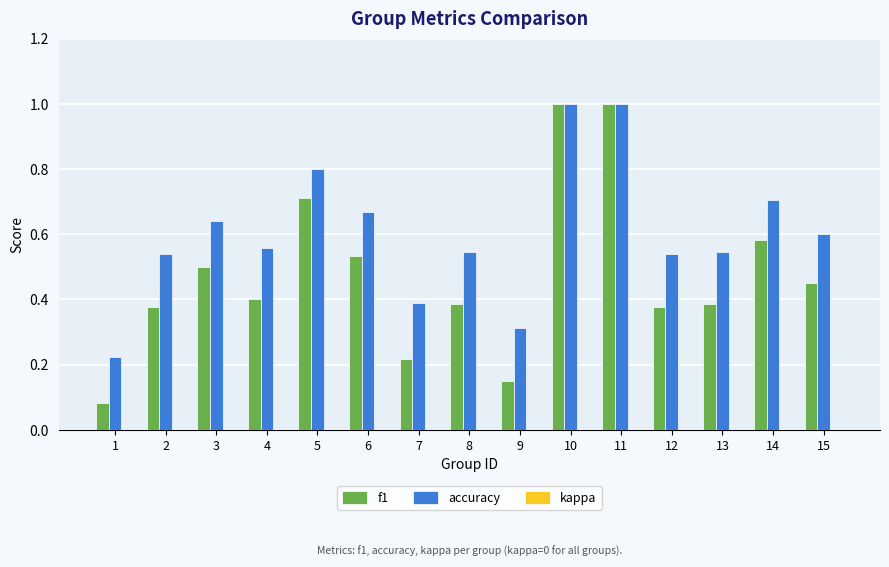

What is the sum of the accuracy values at 15 and 10?

1.6